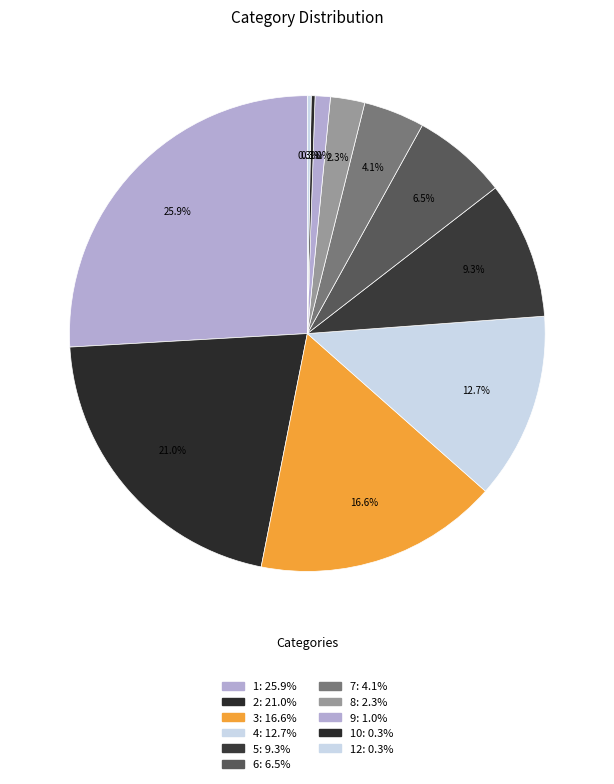

Which category has the biggest portion of the pie?

1